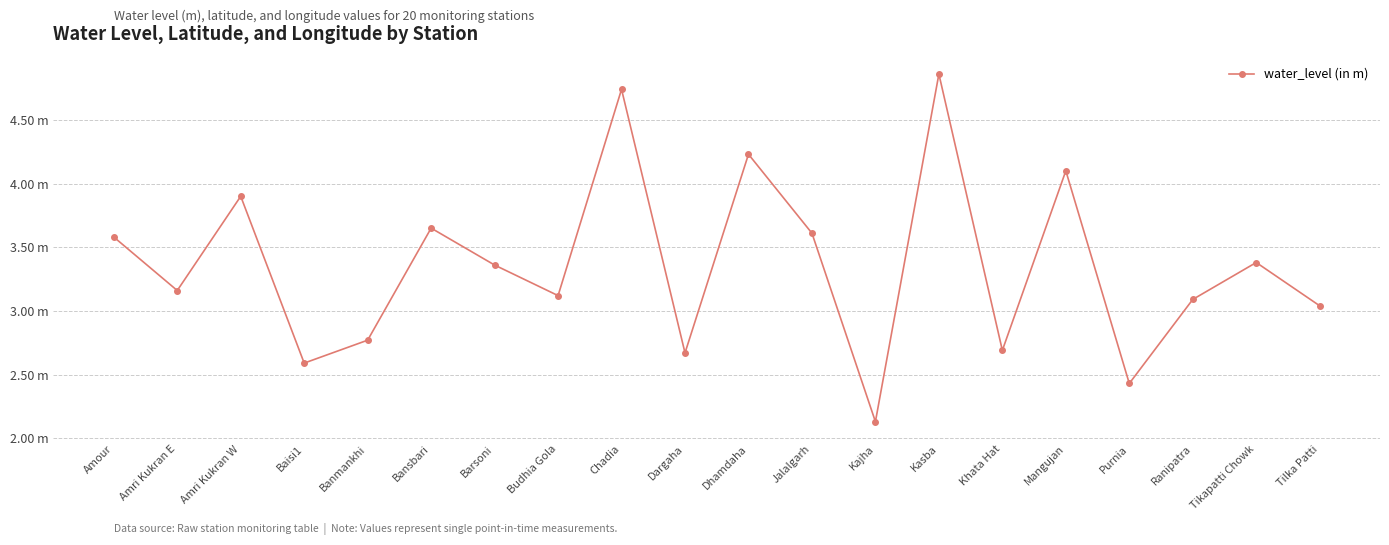

Reading left to right, transcribe all the data shown in this chart.

3.6	3.2	3.9	2.6	2.8	3.6	3.4	3.1	4.7	2.7	4.2	3.6	2.1	4.9	2.7	4.1	2.4	3.1	3.4	3.0